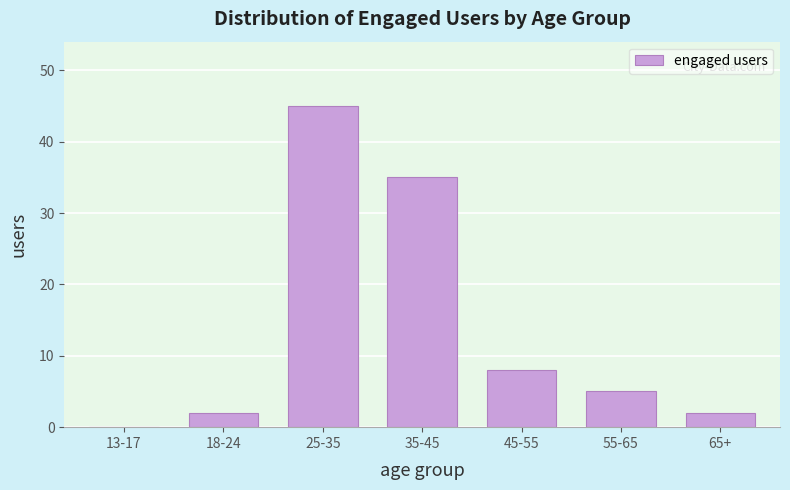

Reading left to right, what are all the values shown in this chart?

13-17=0	18-24=2	25-35=45	35-45=35	45-55=8	55-65=5	65+=2